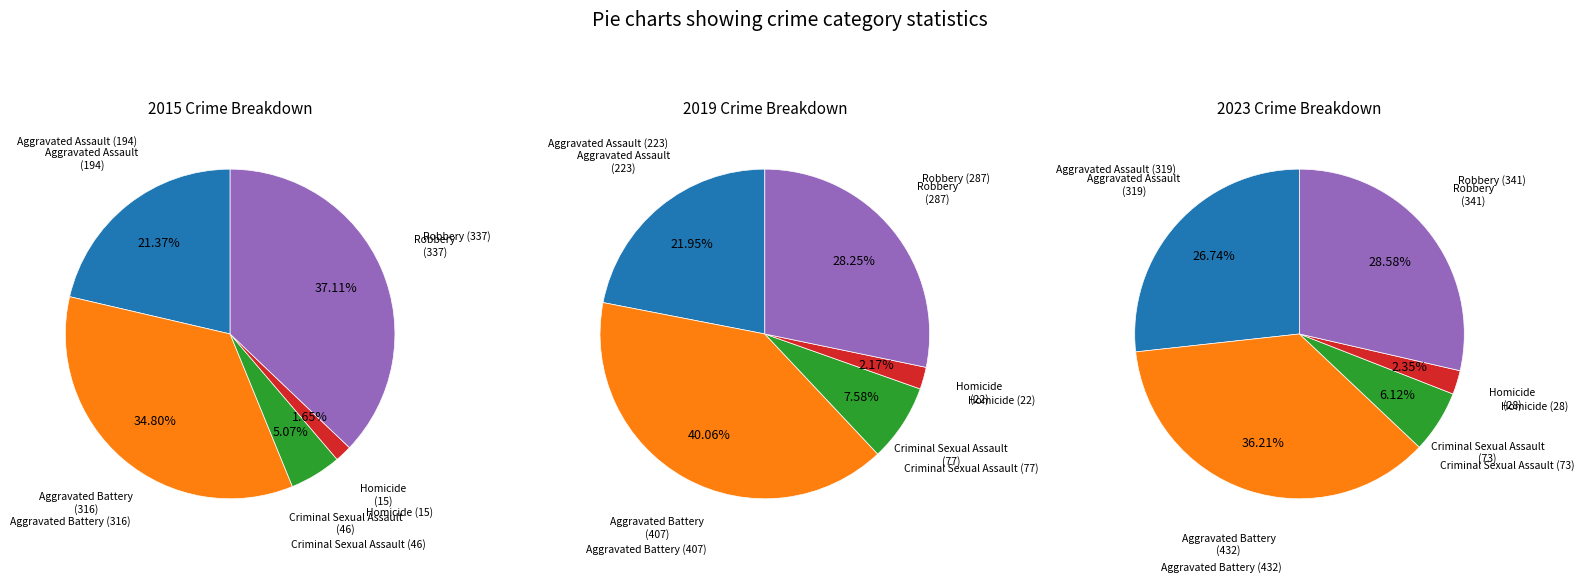

How many segments does this pie chart have?

5